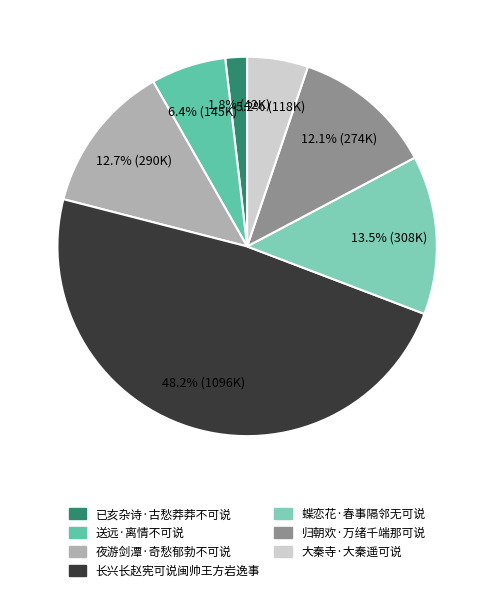

Which category has the smallest portion of the pie?

已亥杂诗·古愁莽莽不可说